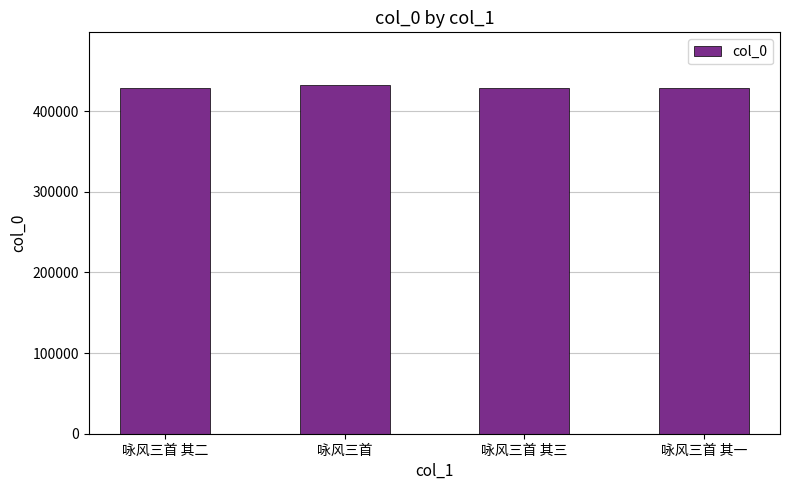

What is the value of the 1st bar from the left?

428122